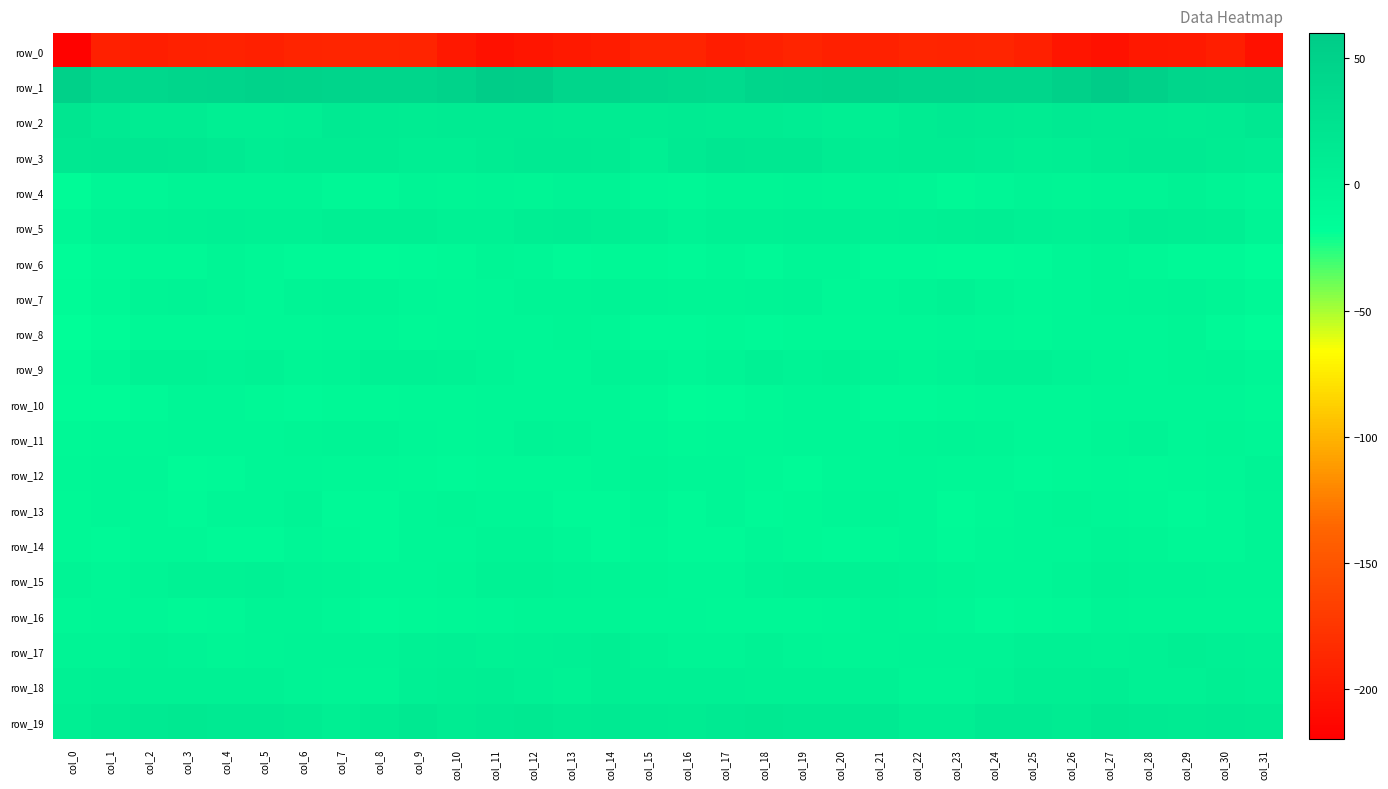

Is the value of row_5 at col_9 greater than the value of row_14 at col_18?

Yes